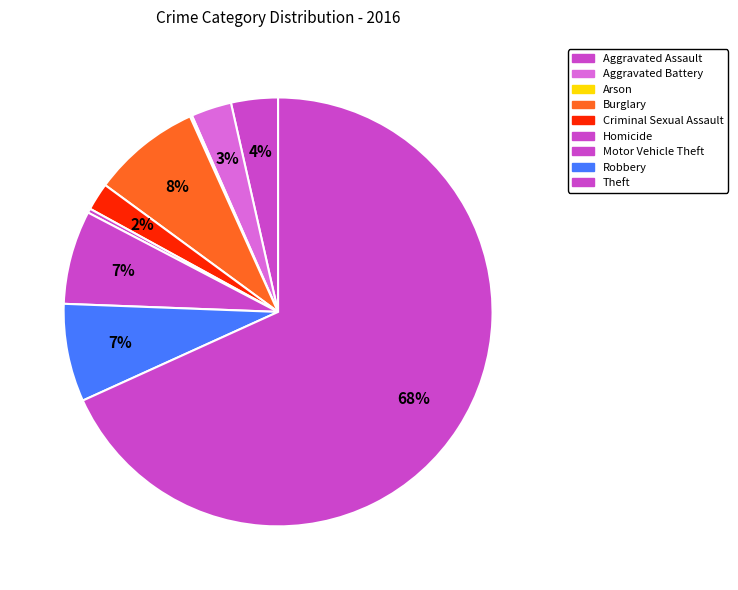

Rank the categories by value from highest to lowest.

Theft, Burglary, Robbery, Motor Vehicle Theft, Aggravated Assault, Aggravated Battery, Criminal Sexual Assault, Homicide, Arson